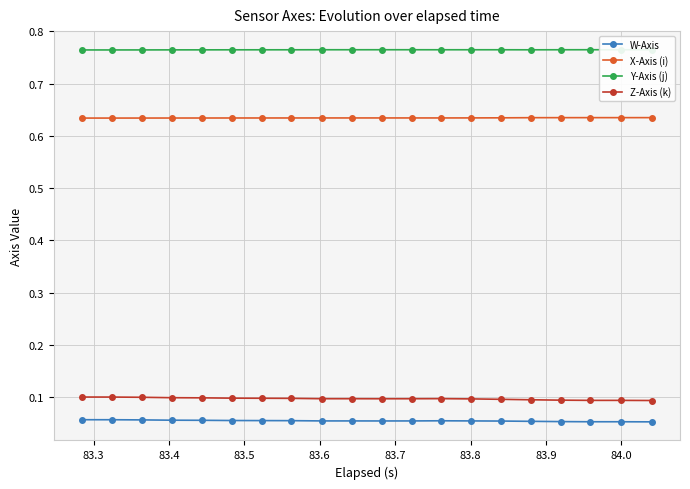

Which series has the largest total across all categories?

Y-Axis (j)